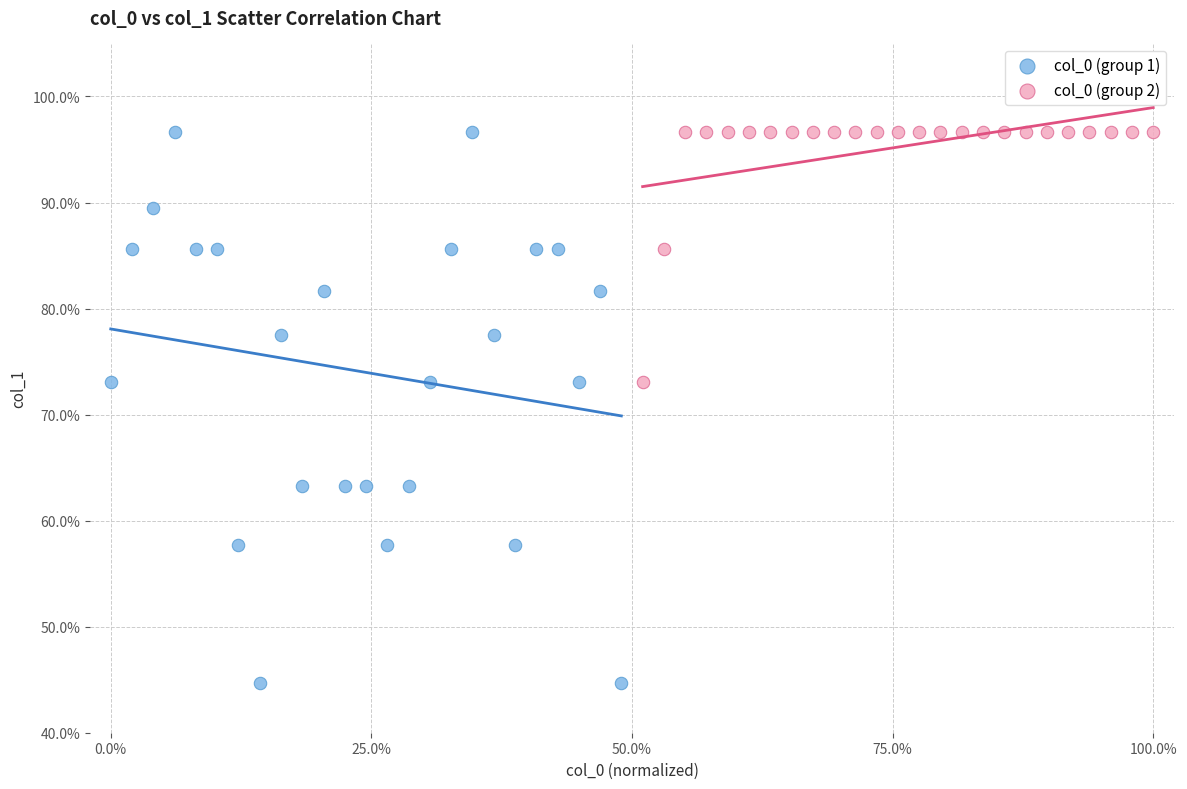

Which series contains the lowest Y value?

col_0 (group 1)